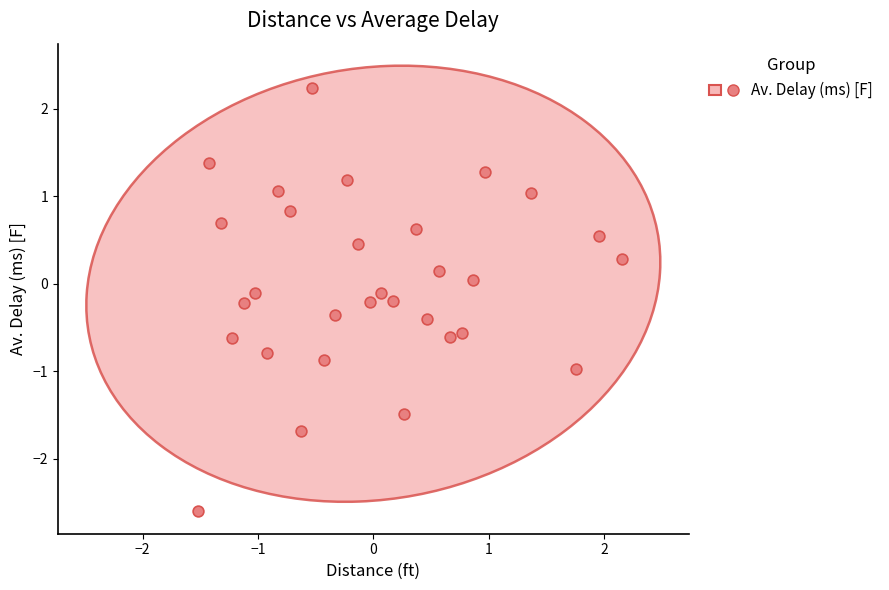

What is the range of X values (max minus min)?

3.7